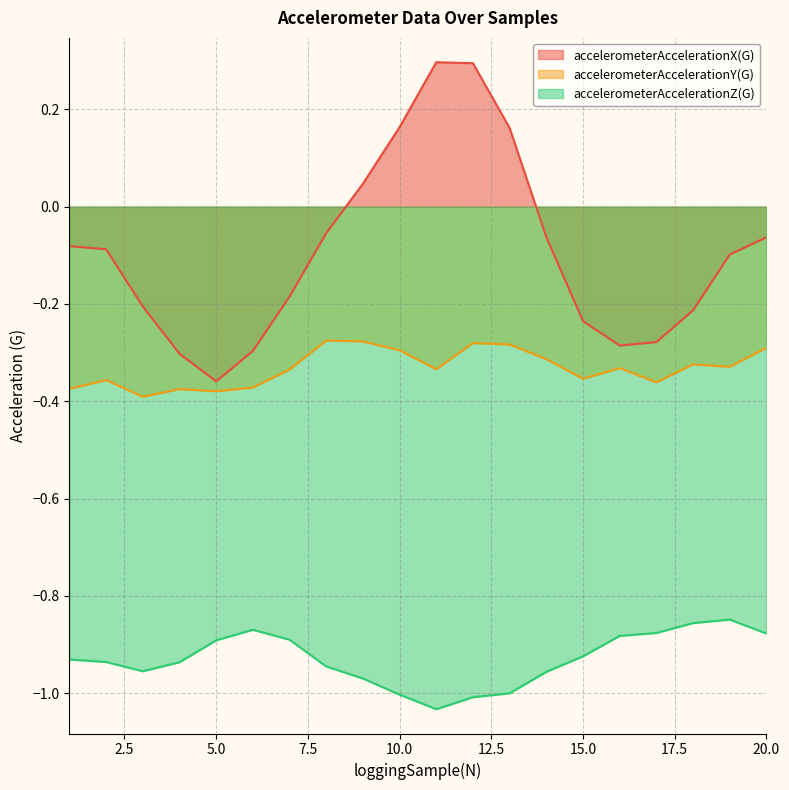

In accelerometerAccelerationZ(G), how many points are higher than both neighbors (excluding endpoints)?

2